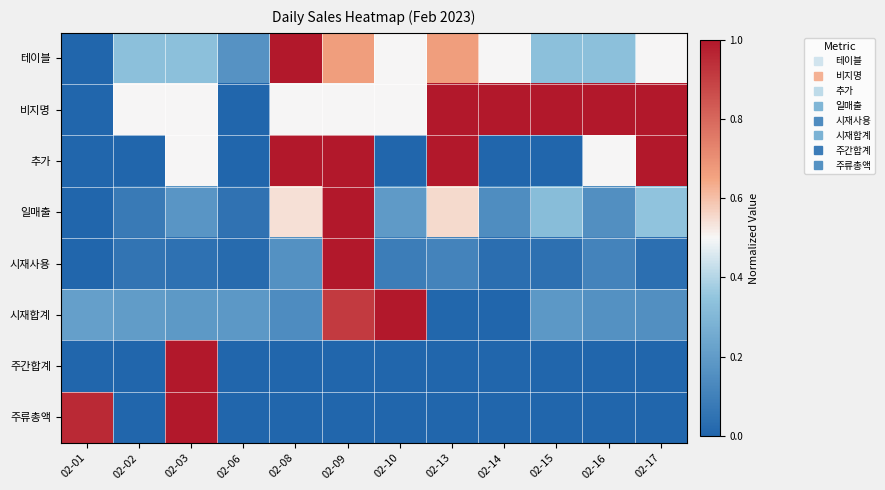

Which series has the largest total across all categories?

비지명